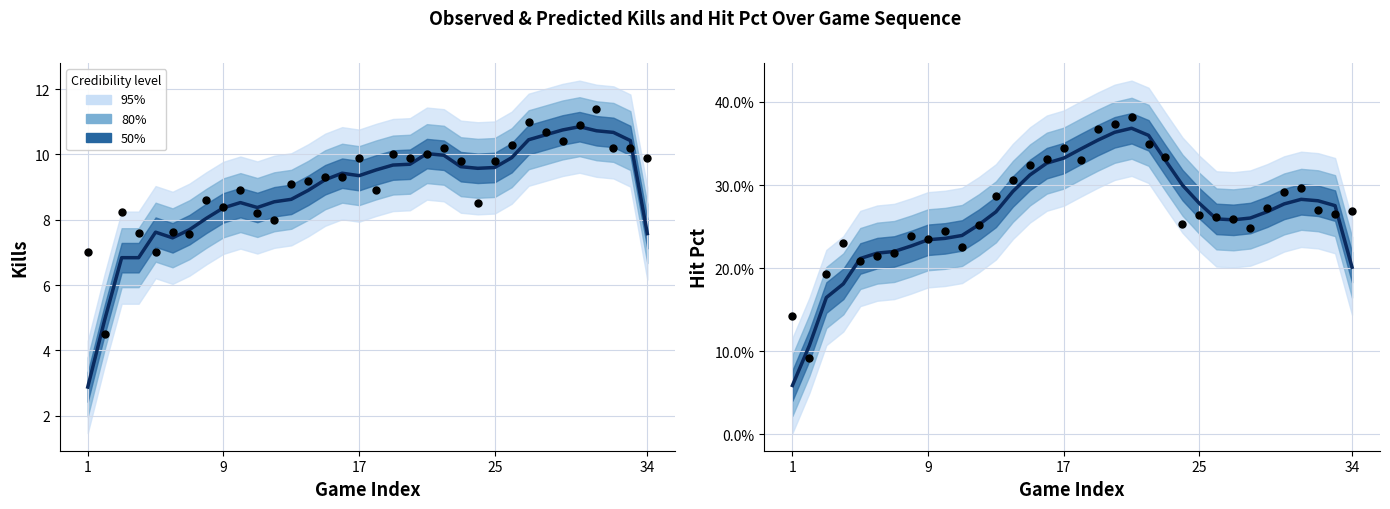

Which series reaches the maximum Y coordinate?

Observed Kills